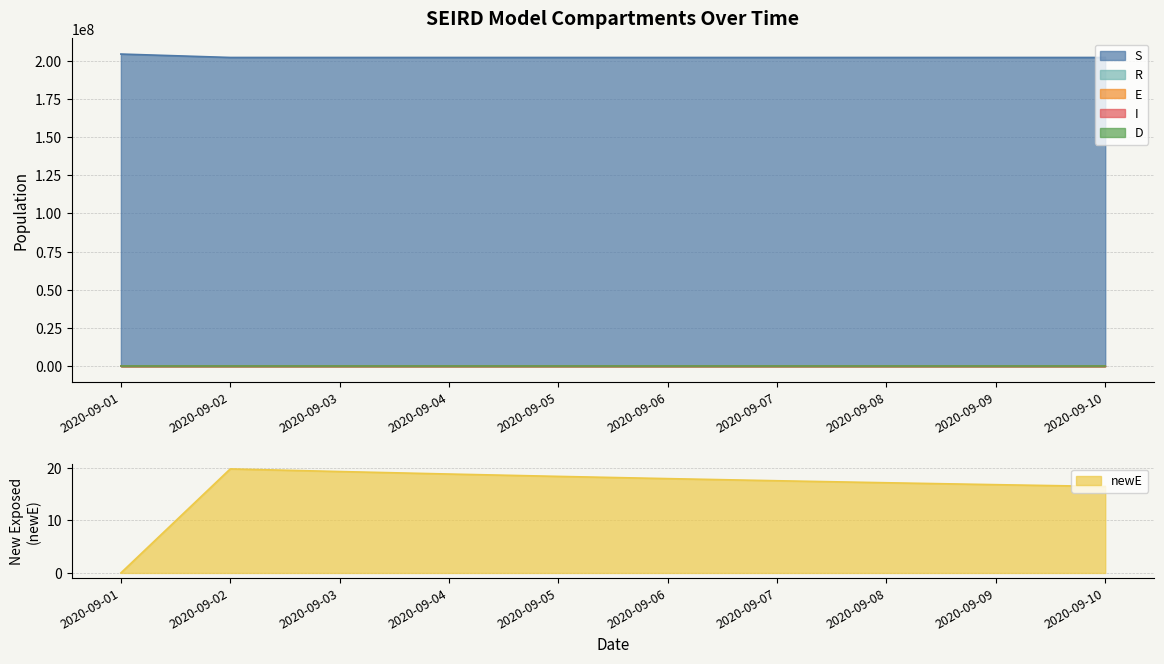

Which series has the largest total across all categories?

S